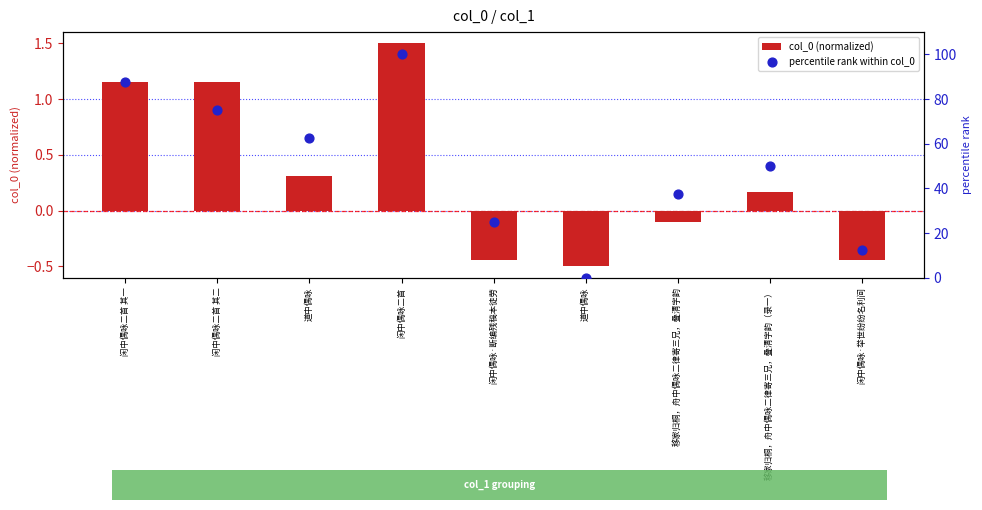

What is the total value across all series at 闲中偶咏·举世纷纷名利间?

12.1